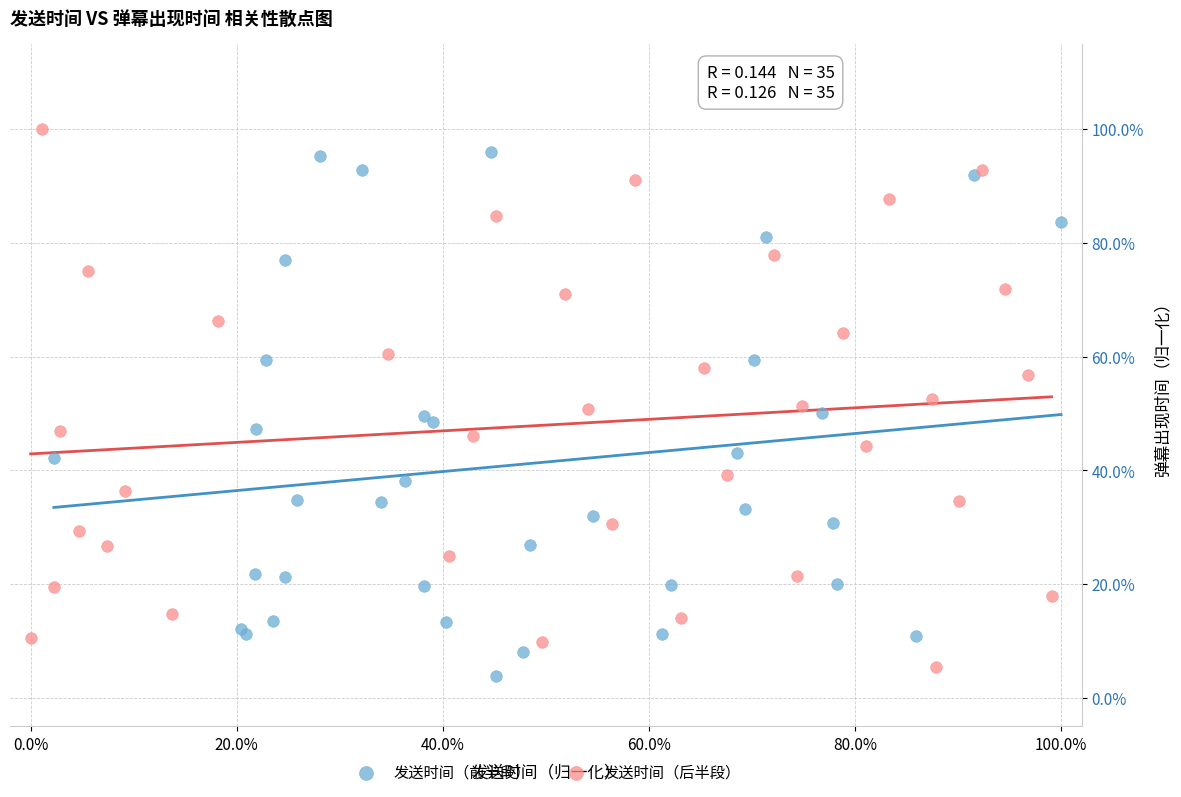

Which series has the largest Y range (max minus min)?

发送时间（后半段）